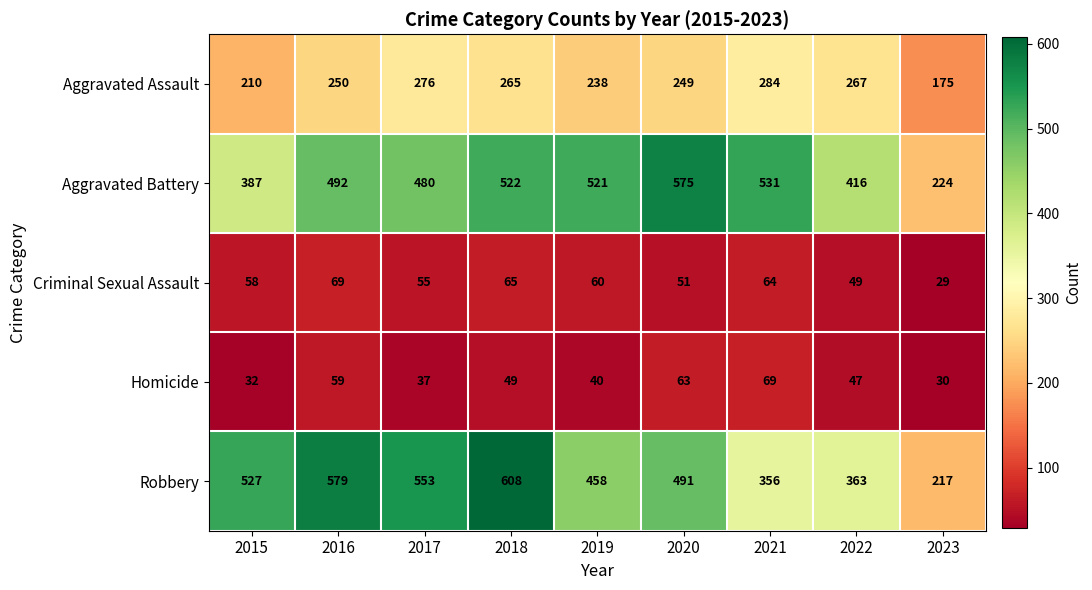

Is it true that Criminal Sexual Assault equals 30 at 2022?

False